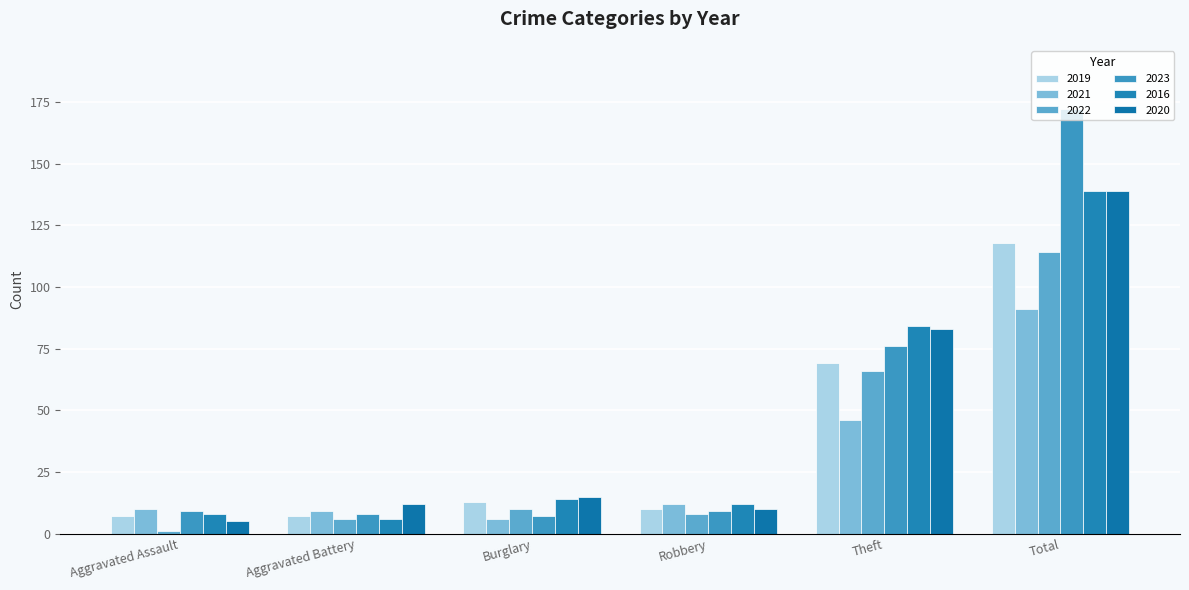

What is the difference between the highest and lowest values at Burglary?

9